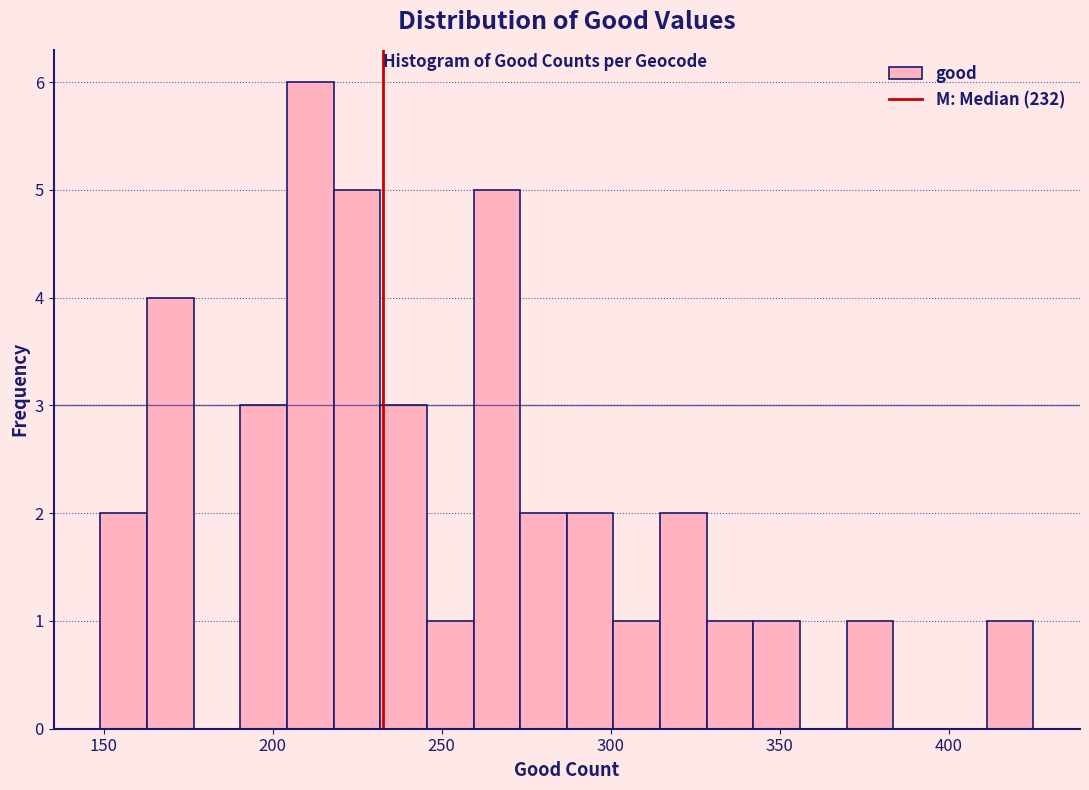

Read against the x-axis, roughly where is the centre of the tallest bar?

210